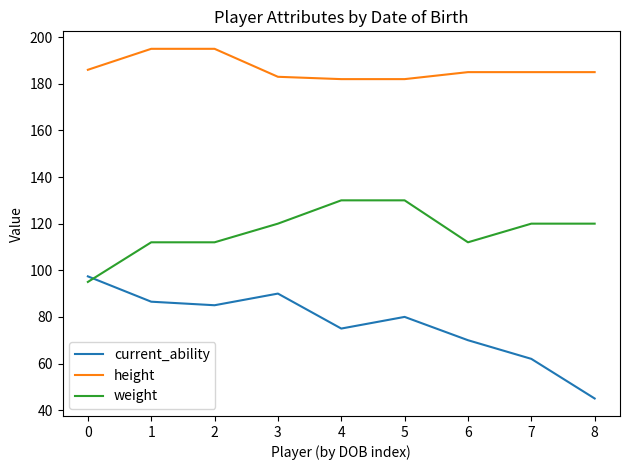

What is the difference between the maximum and minimum values in the current_ability series?

52.4